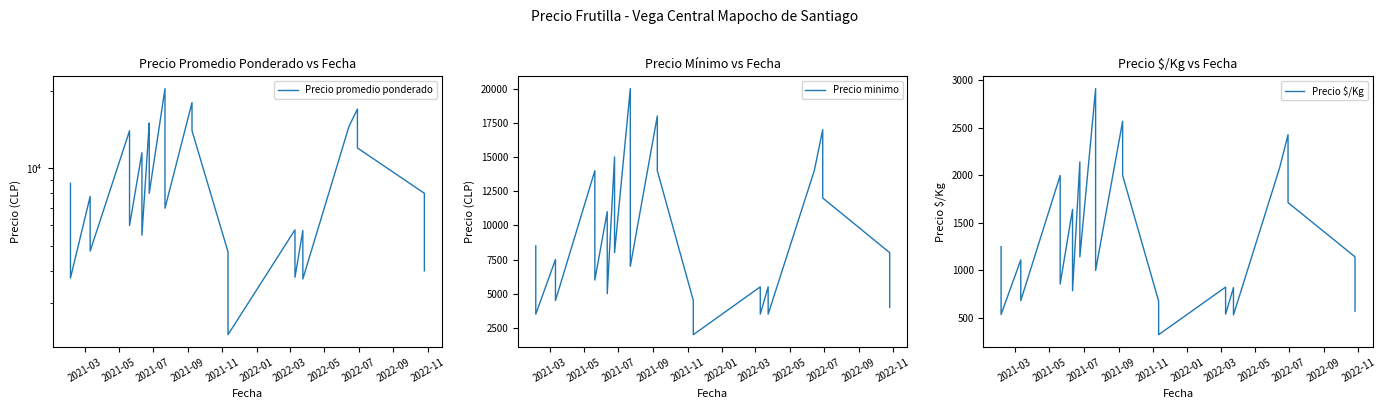

Is it true that Precio minimo equals 3523 at 2021-03?

False